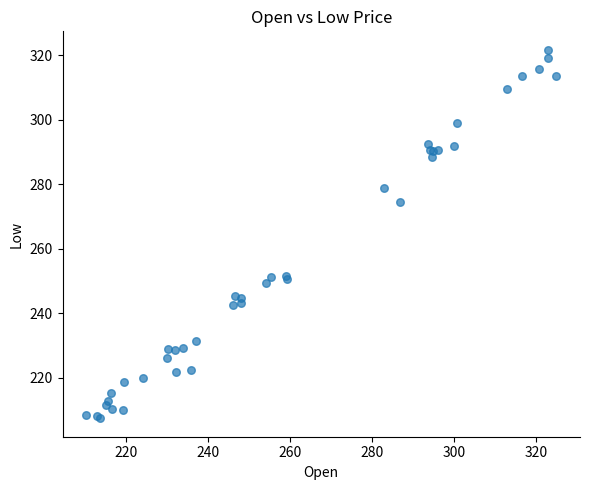

What Y value in the scatter plot is closest to 264?

274.3